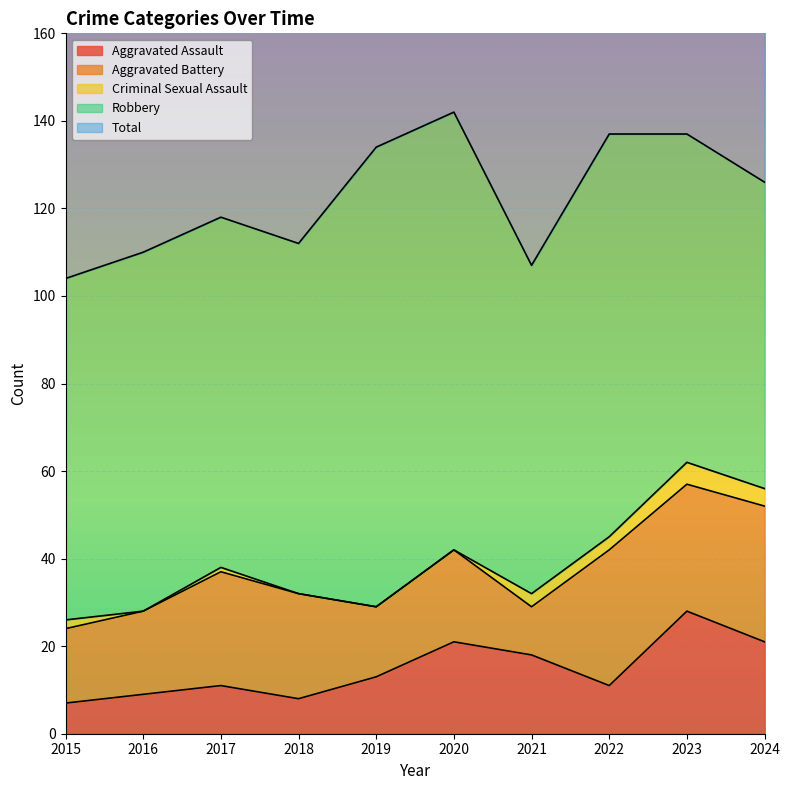

Which series has the largest range (max minus min)?

Total